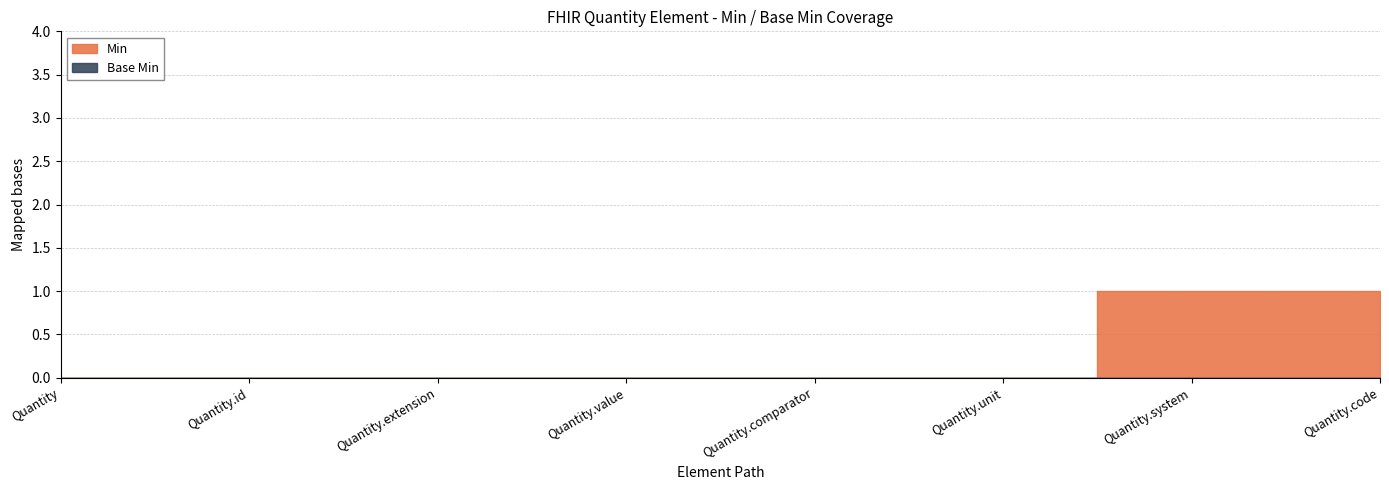

Which category has the highest value in the Base Min series?

Quantity